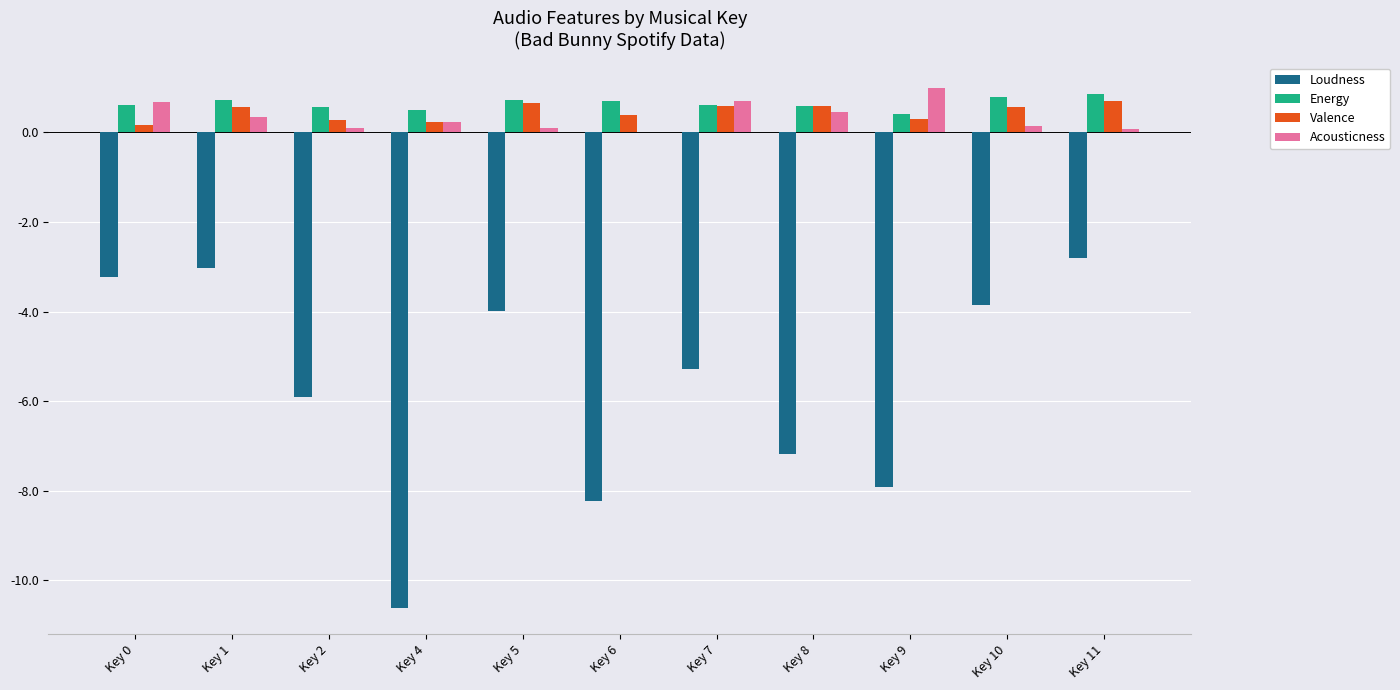

What is the approximate value of Valence at Key 8?

0.6